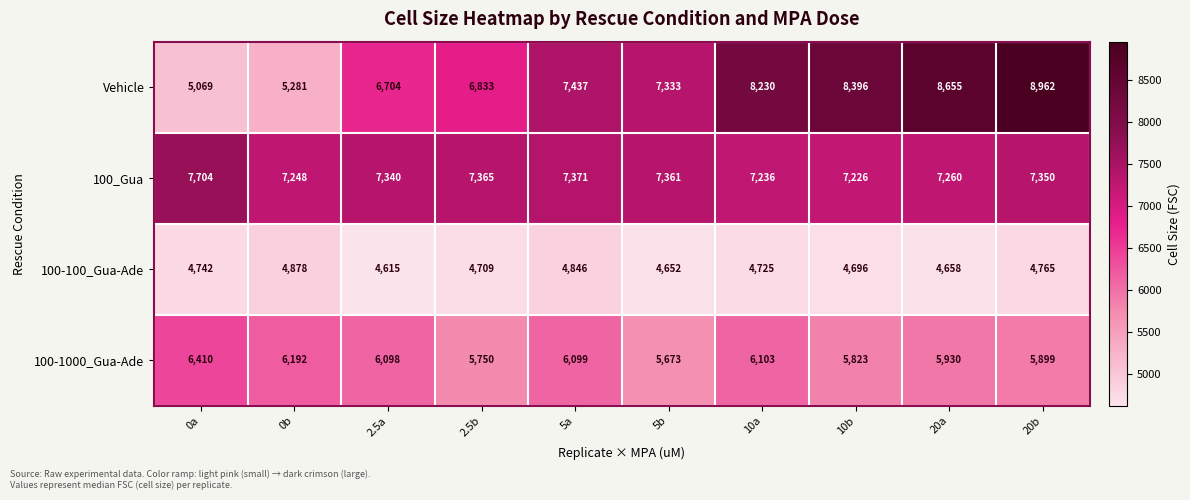

The value of 100-100_Gua-Ade at 0b is 4878. True or false?

True